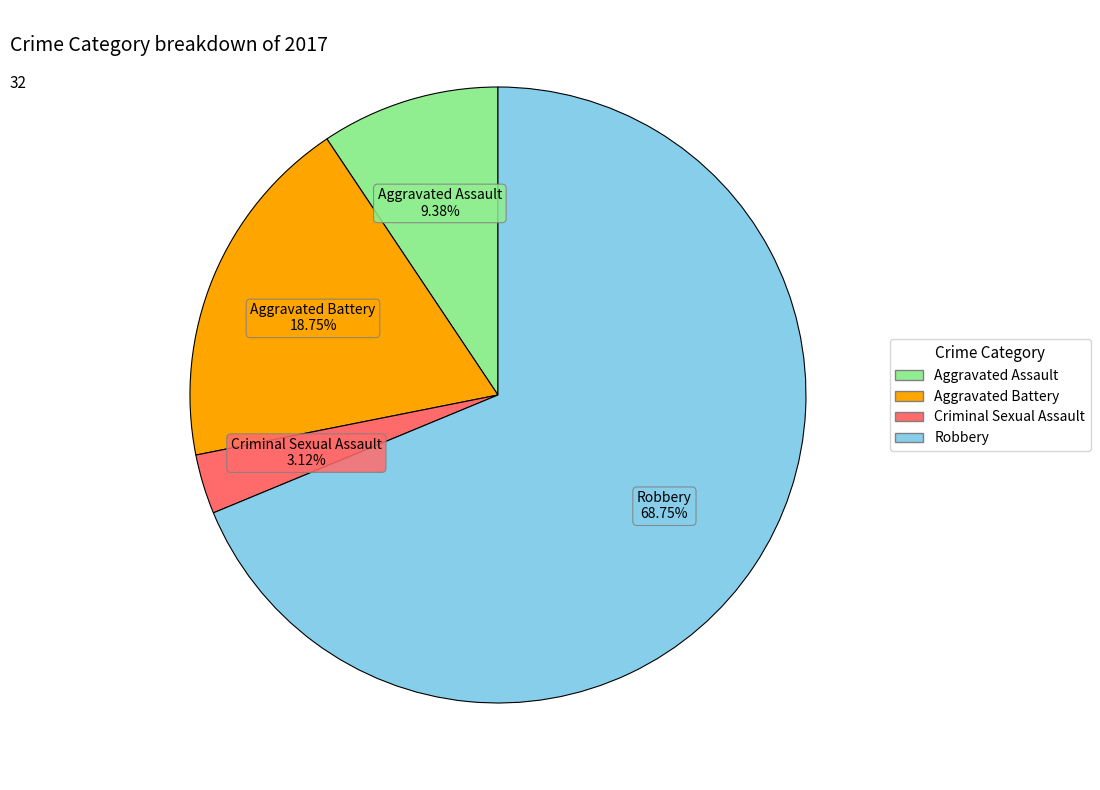

The Robbery slice represents 59% of the pie. True or false?

False